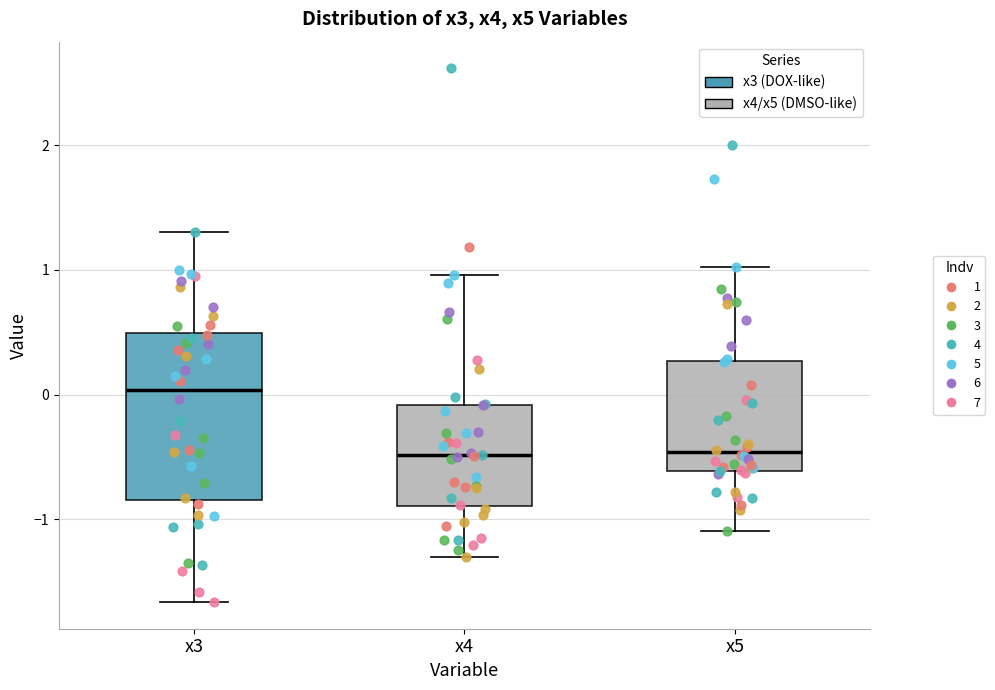

Reading left to right, read every box against the y-axis: the position of its median line, the range the box covers, and the ends of its whiskers. The values are not printed on the chart, so give them approximately, as read against the axis.

x3: median 0.0, box -0.8 to 0.5, whiskers -1.7 to 1.3
x4: median -0.5, box -0.9 to -0.1, whiskers -1.3 to 1.0
x5: median -0.5, box -0.6 to 0.3, whiskers -1.1 to 1.0